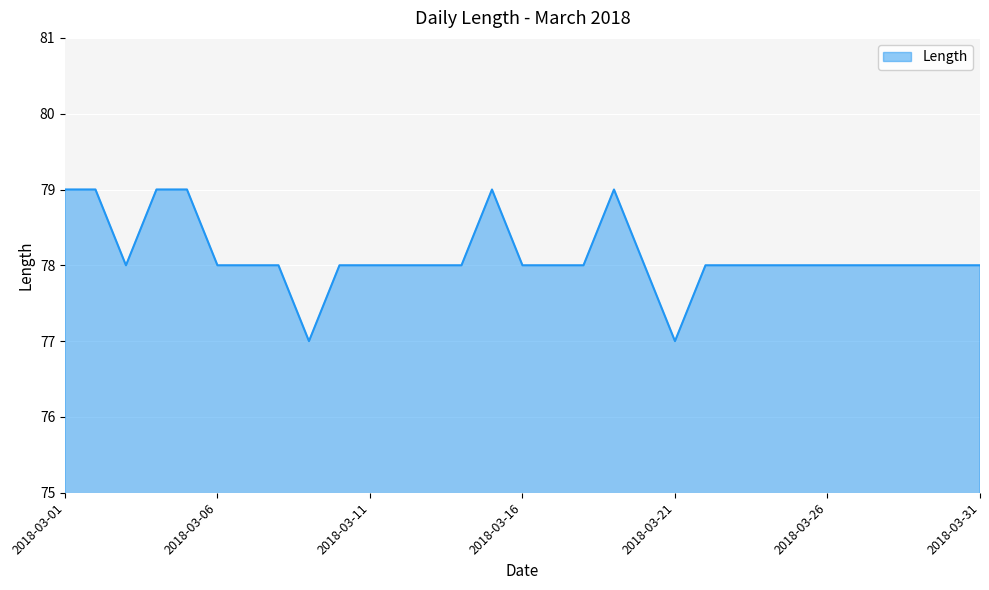

What is the smallest value displayed?

77